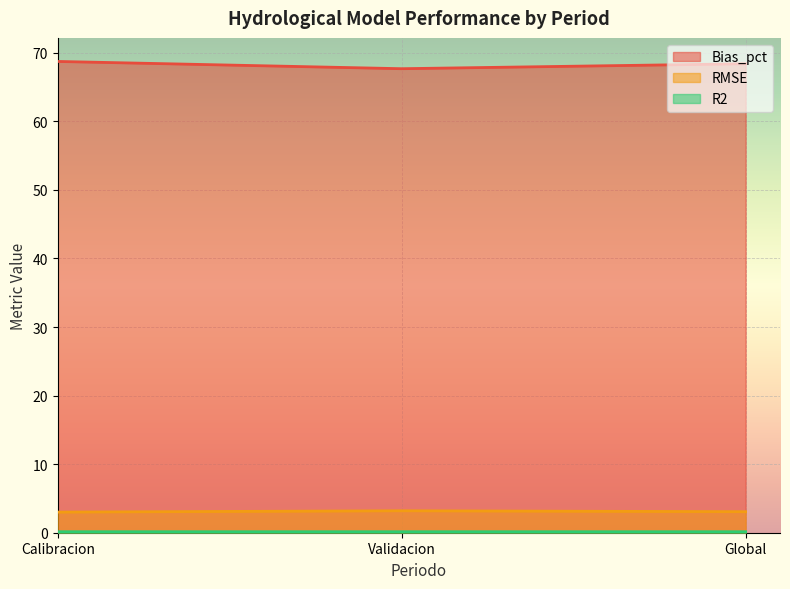

What is the label of the 3rd point from the left?

Global